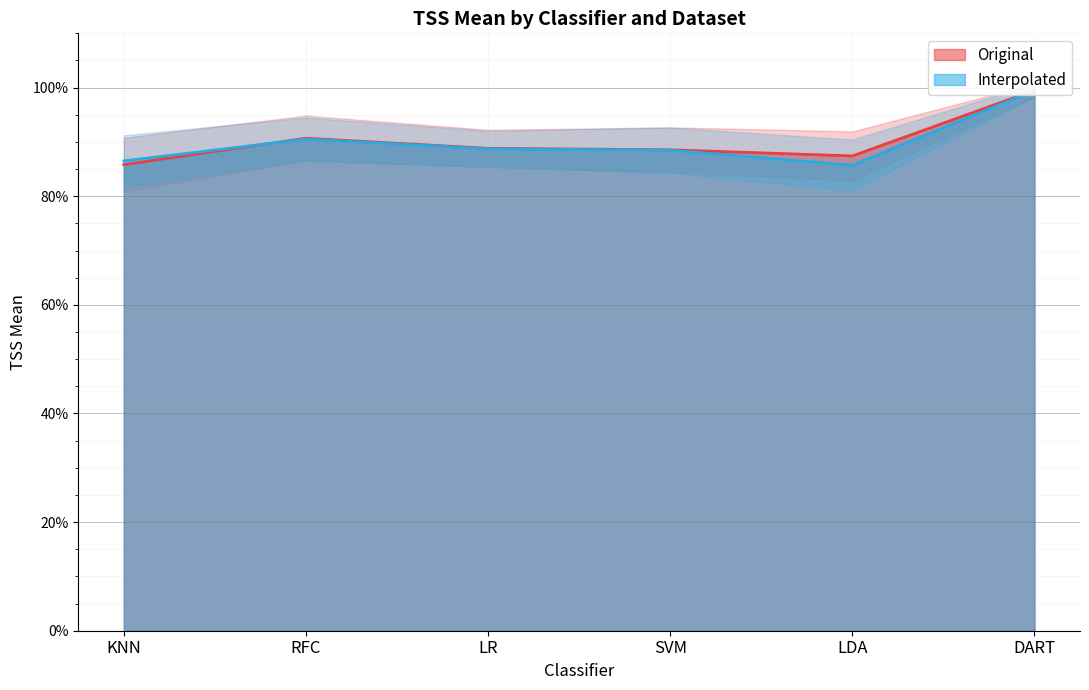

How many interior local valleys does the Interpolated series have?

1